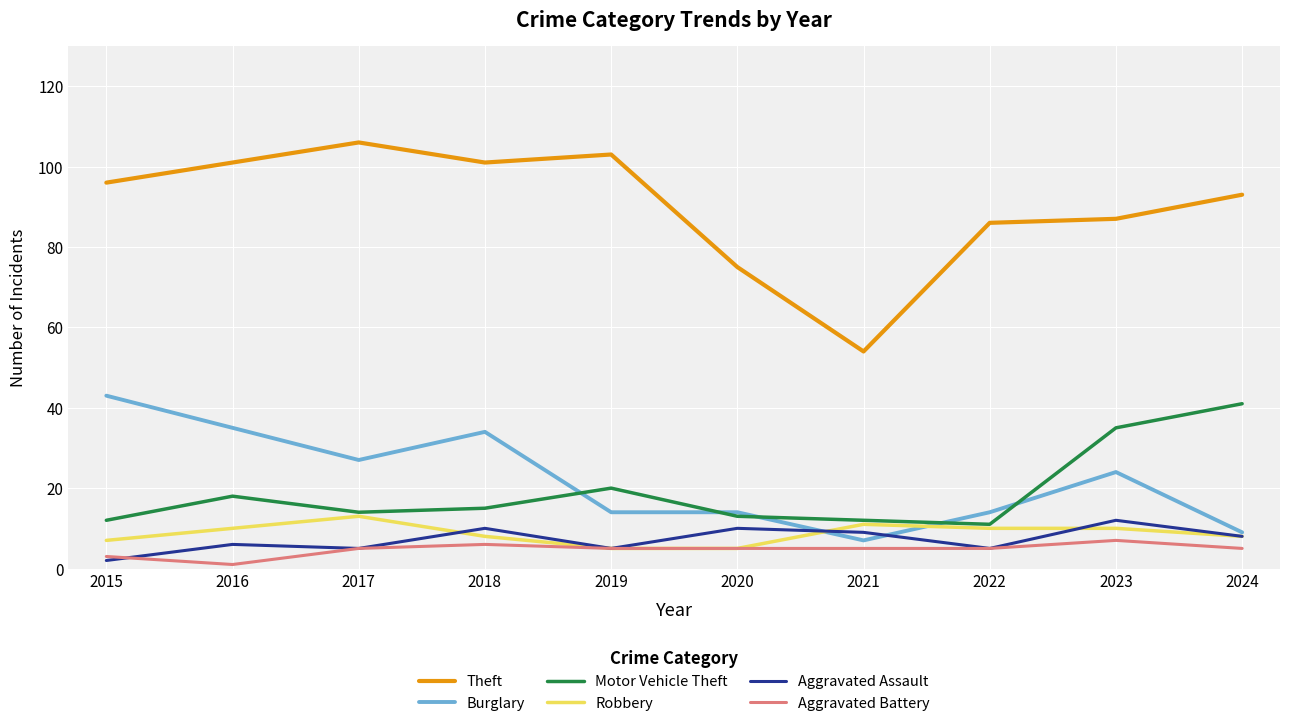

How many series are shown in this chart?

6